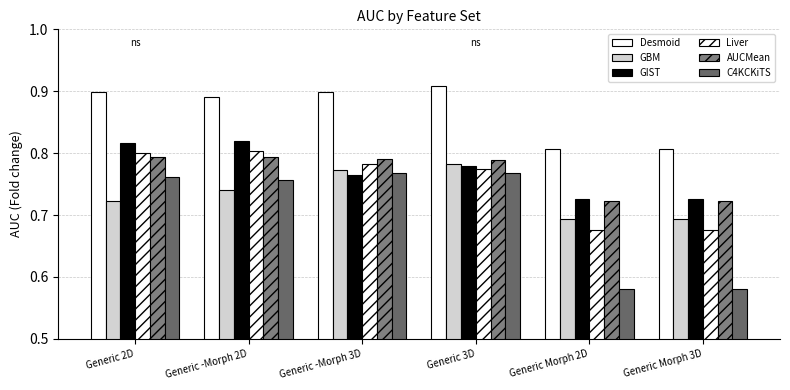

Rank the categories by C4KCKiTS value from highest to lowest.

Generic -Morph 3D, Generic 3D, Generic 2D, Generic -Morph 2D, Generic Morph 2D, Generic Morph 3D